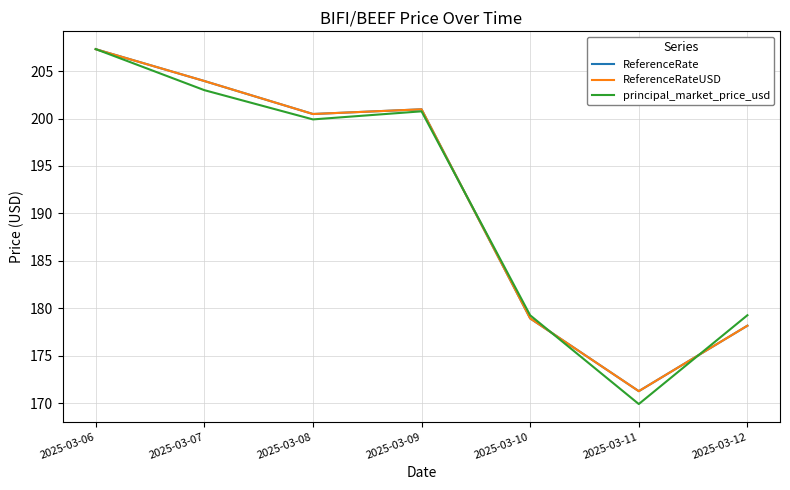

Is this an area chart (filled region under the line)?

No